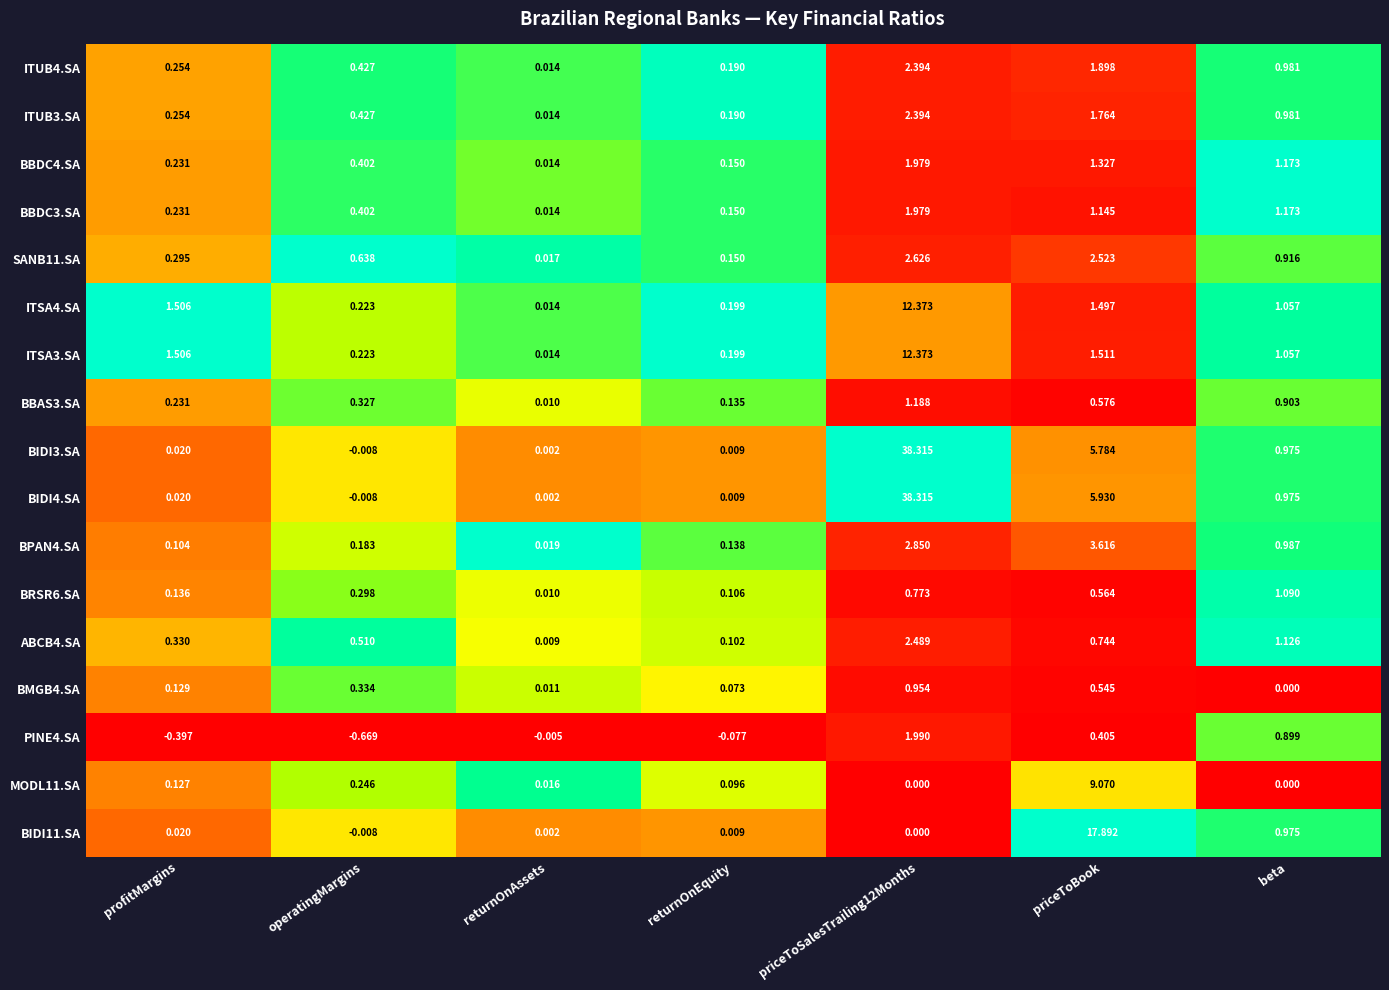

At which label does BMGB4.SA reach its minimum?

beta